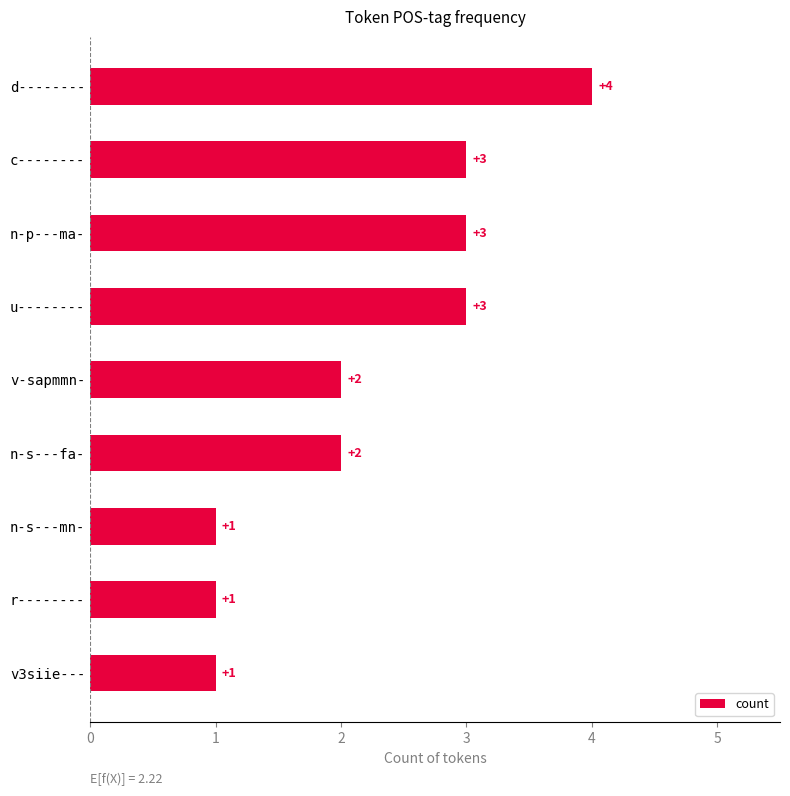

What is the smallest value displayed?

1